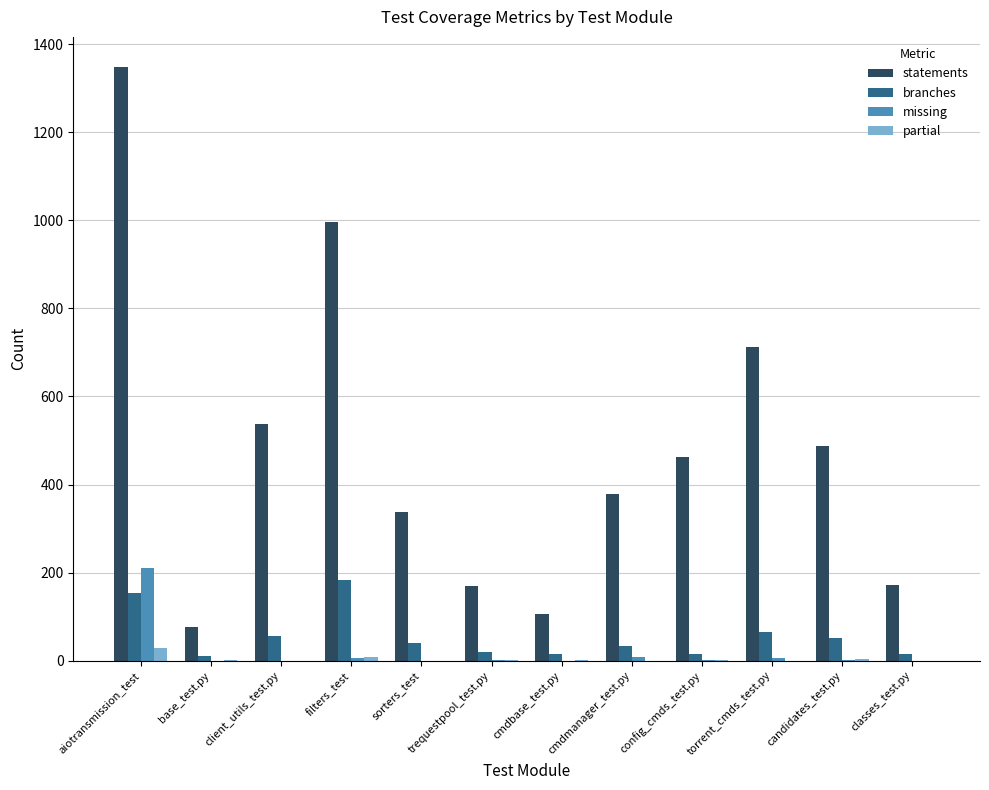

At which category does the chart reach its peak across all series?

aiotransmission_test